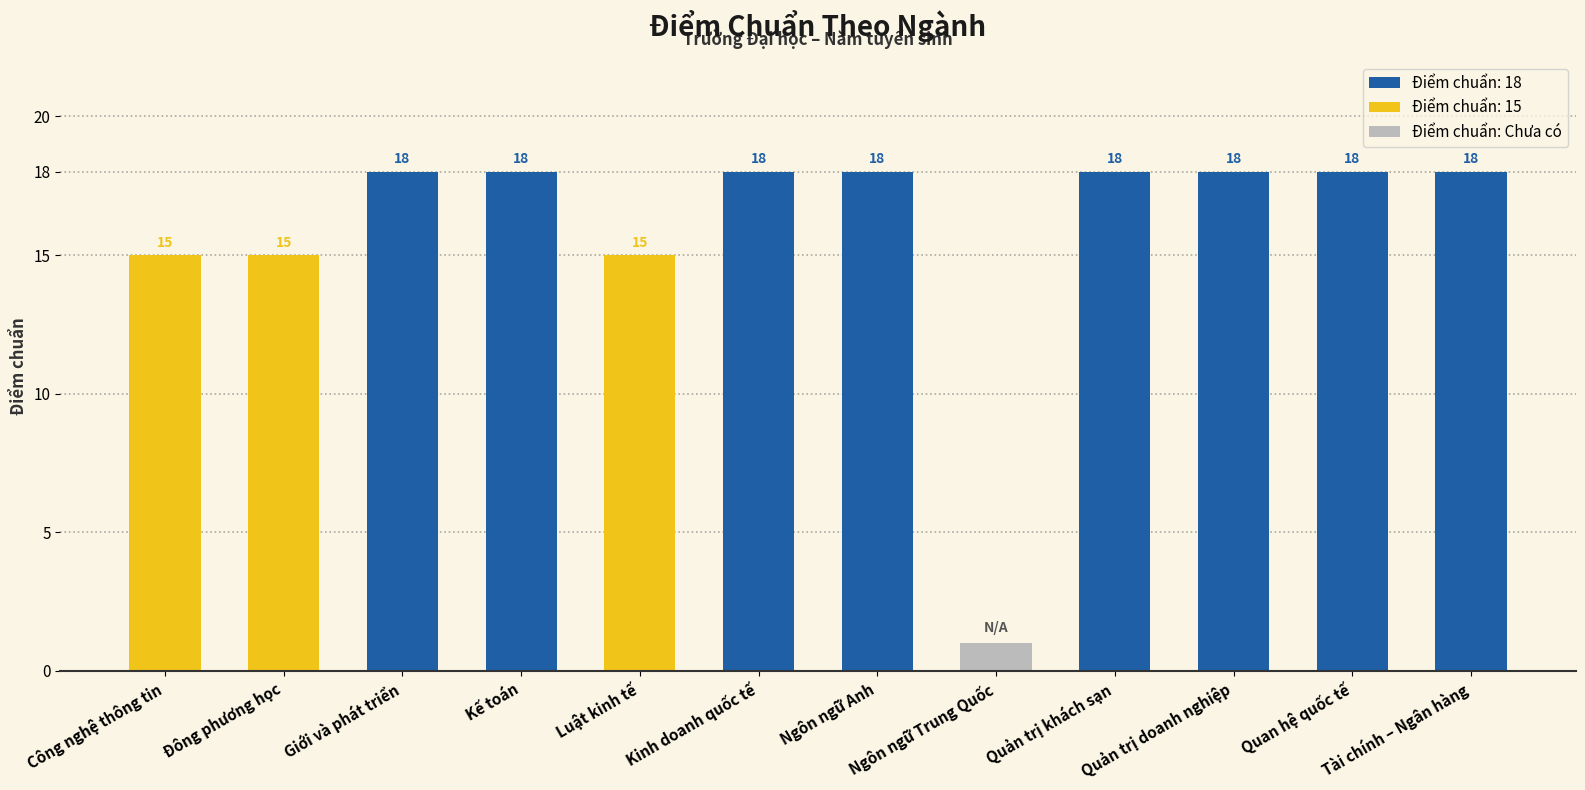

Reading right to left, transcribe all the data shown in this chart.

Tài chính – Ngân hàng=18	Quan hệ quốc tế=18	Quản trị doanh nghiệp=18	Quản trị khách sạn=18	Ngôn ngữ Trung Quốc=0	Ngôn ngữ Anh=18	Kinh doanh quốc tế=18	Luật kinh tế=15	Kế toán=18	Giới và phát triển=18	Đông phương học=15	Công nghệ thông tin=15